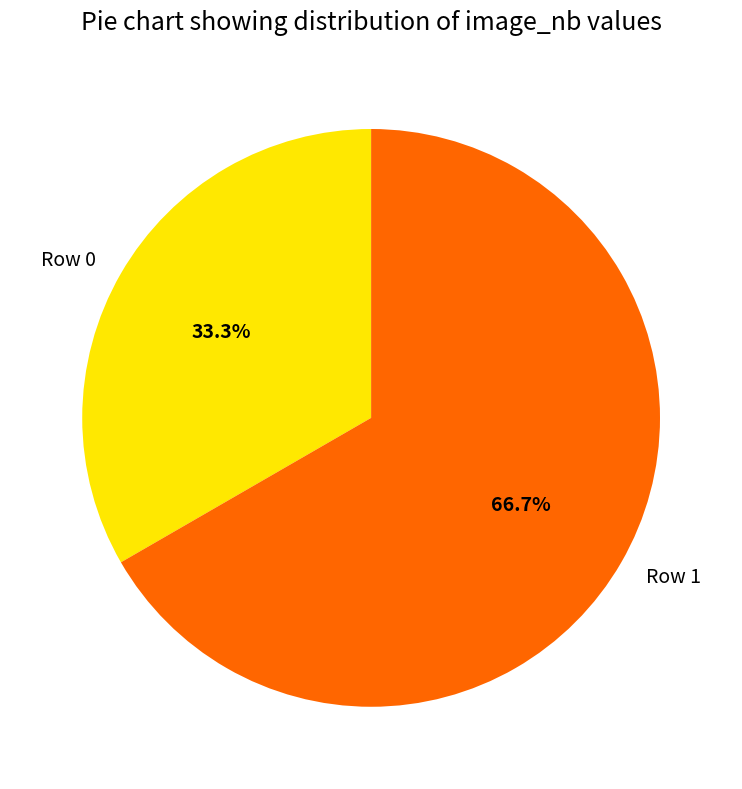

Rank the categories by value from highest to lowest.

Row 1, Row 0